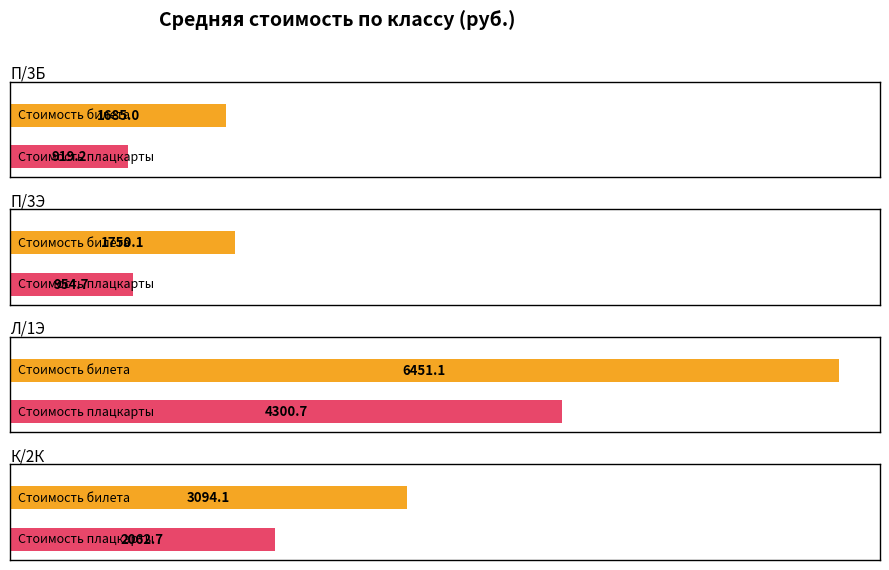

Which series changed the most between П/3Б and Л/1Э(2)?

Стоимость билета